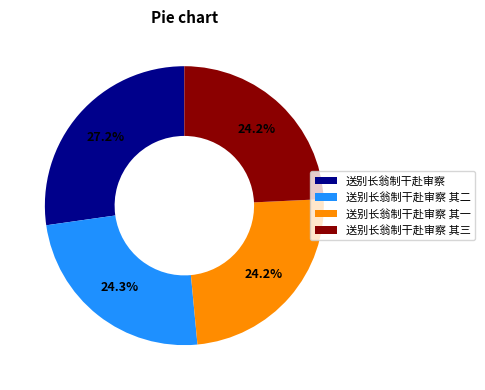

To the nearest percent, what percentage of the pie is 送别长翁制干赴审察 其一?

24%